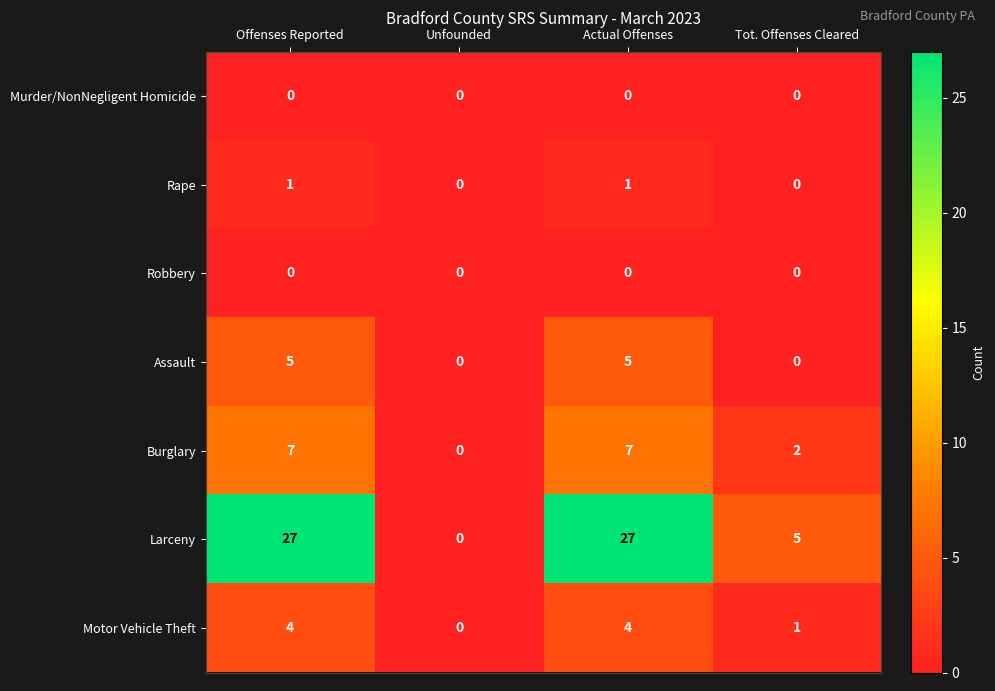

What is the greatest value displayed?

27